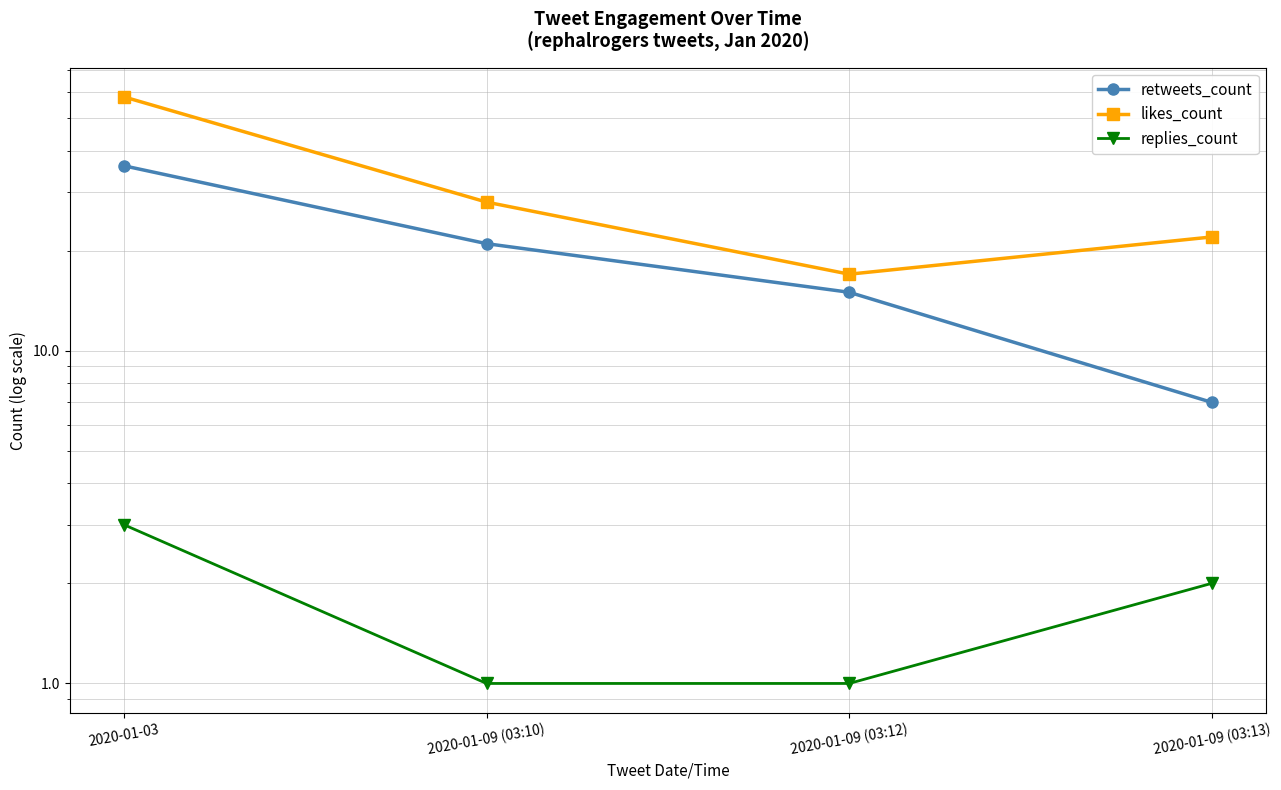

How many retweets_count values are between 15 and 36?

3